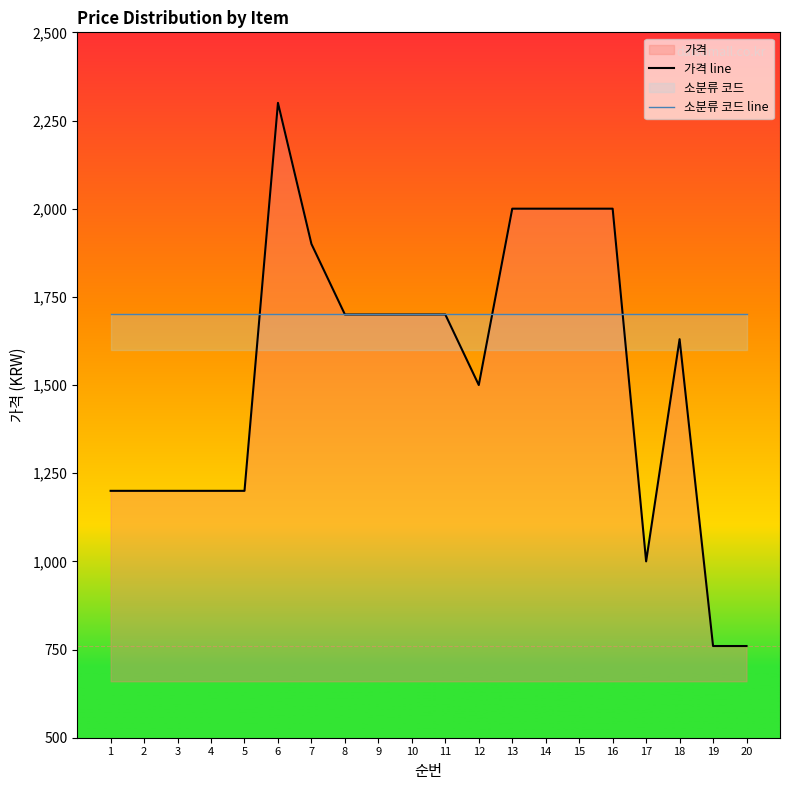

At 20, list the series in order from smallest to largest.

가격 line, 소분류 코드 line